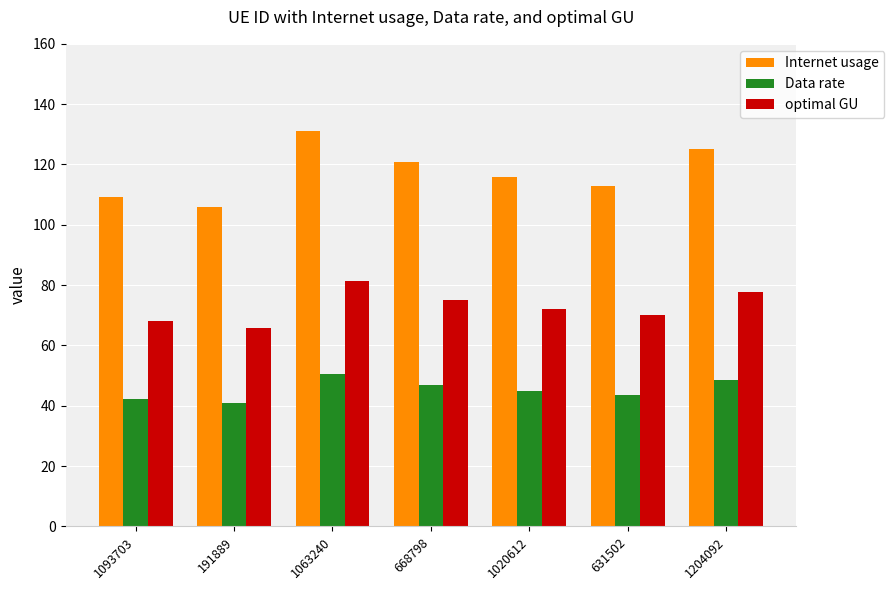

What is the lowest value of the Data rate series?

41.0